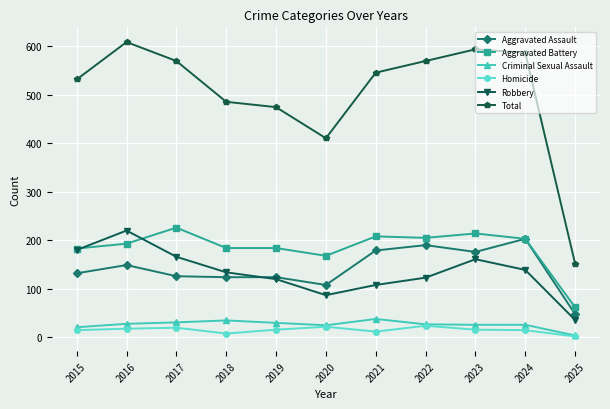

At how many categories does at least one series exceed 255?

10